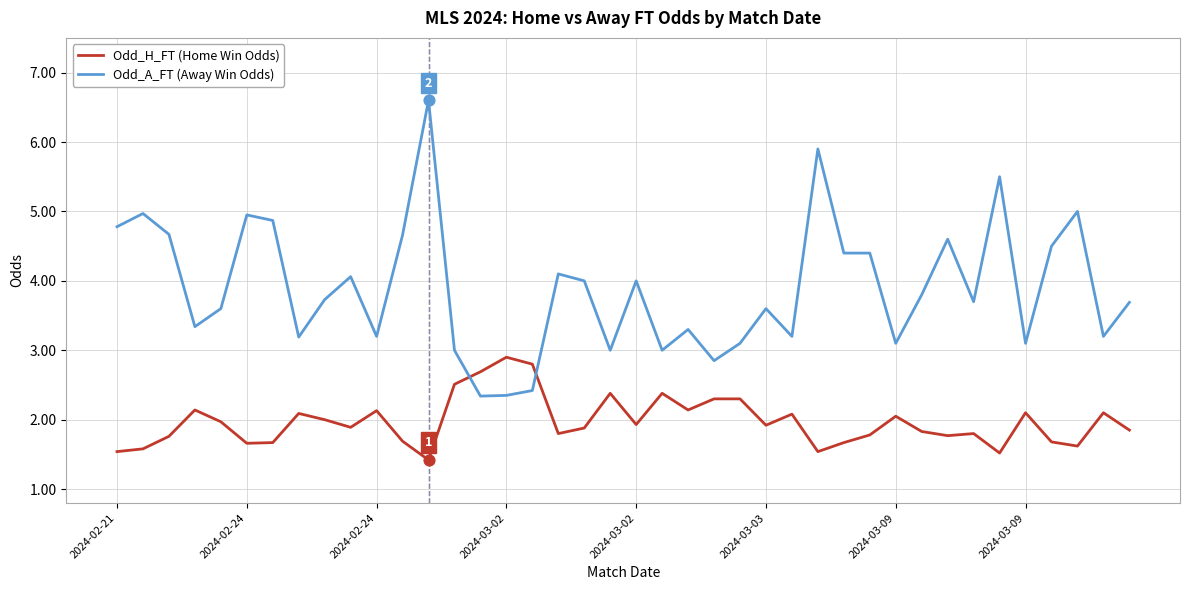

Which series has the widest spread of values?

Odd_A_FT (Away Win Odds)